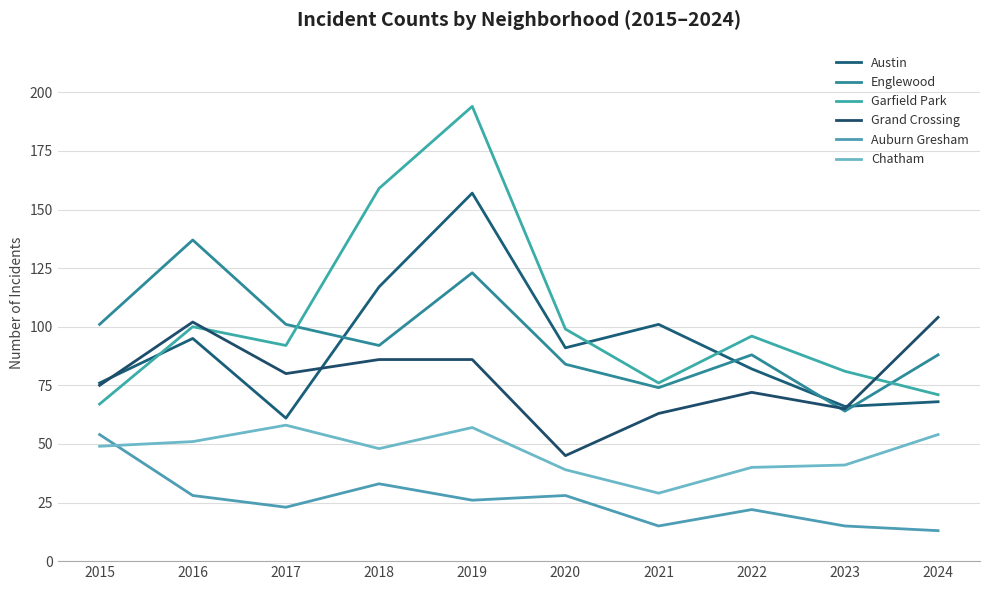

What is the spread (max minus min) of values at 2016?

109